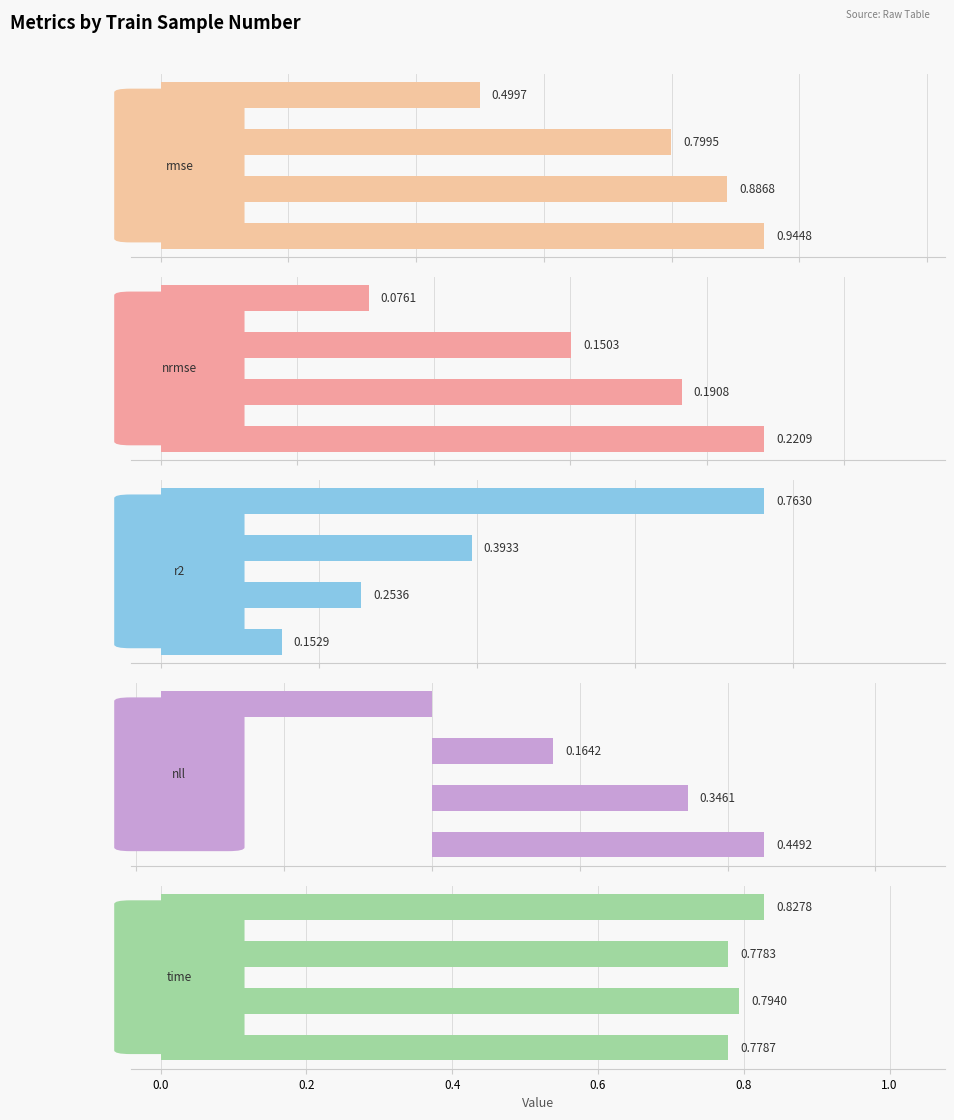

Is it true that nll equals 0.4 at −0.2?

True